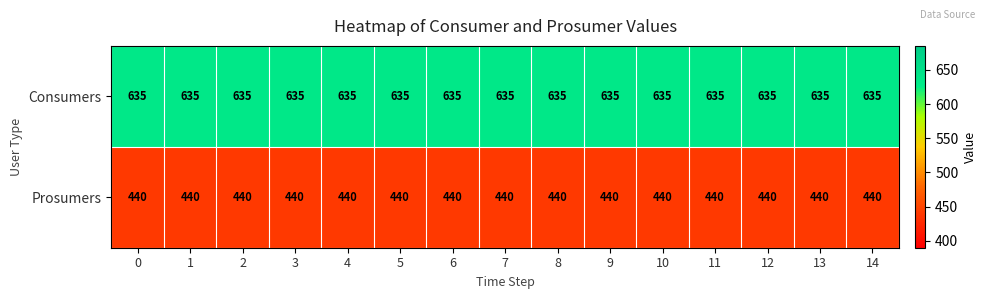

What is the difference between the highest and lowest values at 14?

195